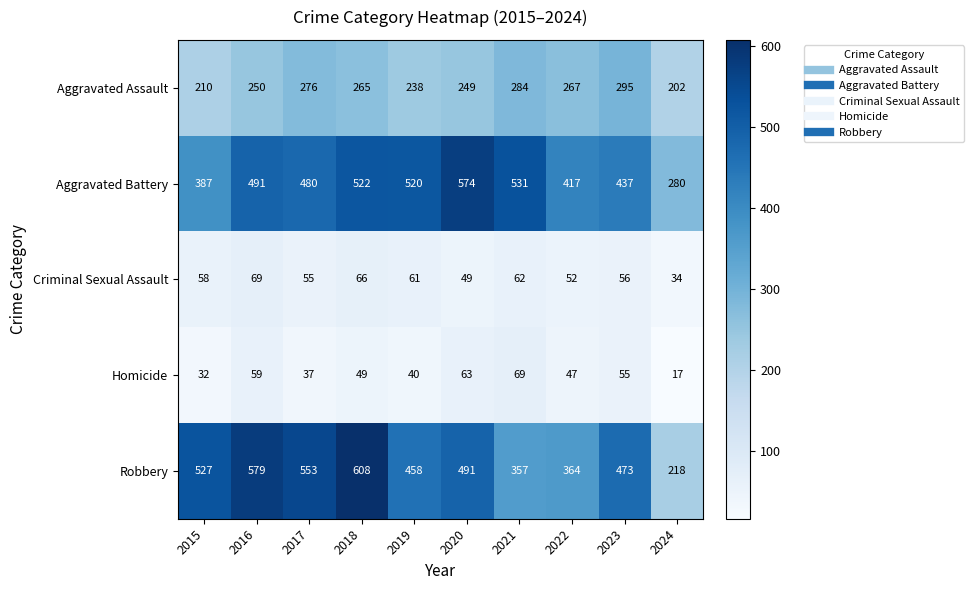

What is the greatest value displayed?

608